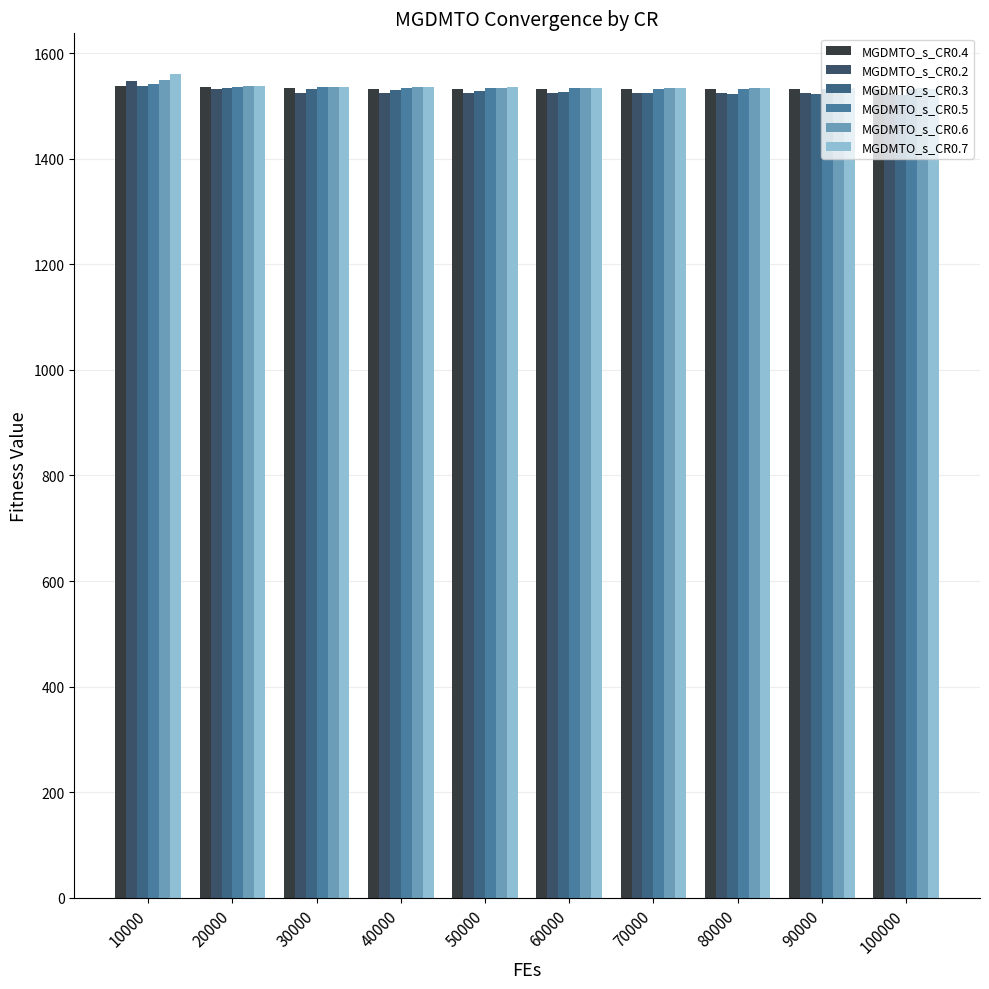

Count the number of categories in the chart.

10